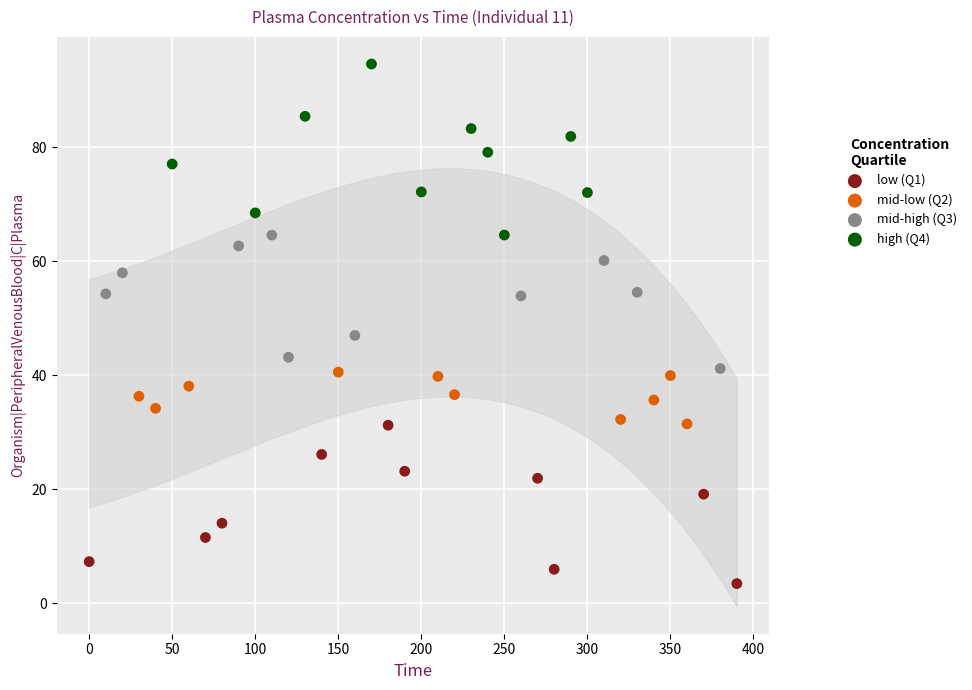

Which series reaches the maximum Y coordinate?

high (Q4)